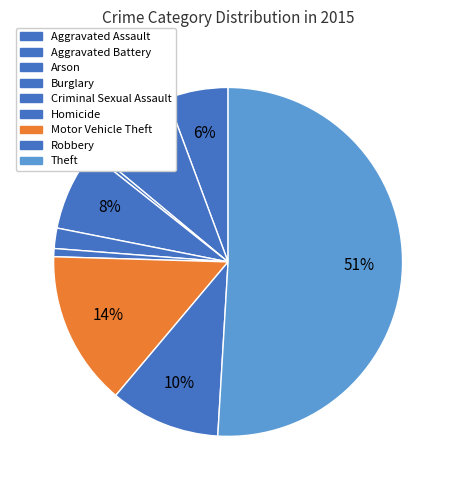

To the nearest percent, what portion does Criminal Sexual Assault represent?

2%